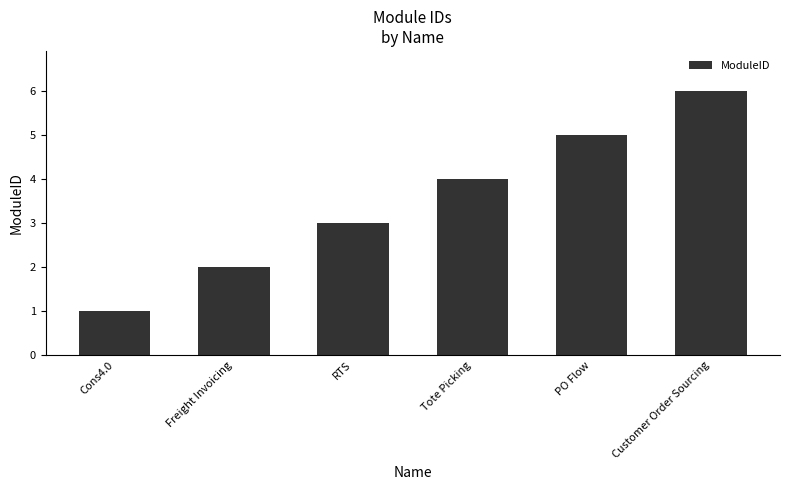

Approximately how many times larger is the value at Freight Invoicing compared to RTS?

0.7